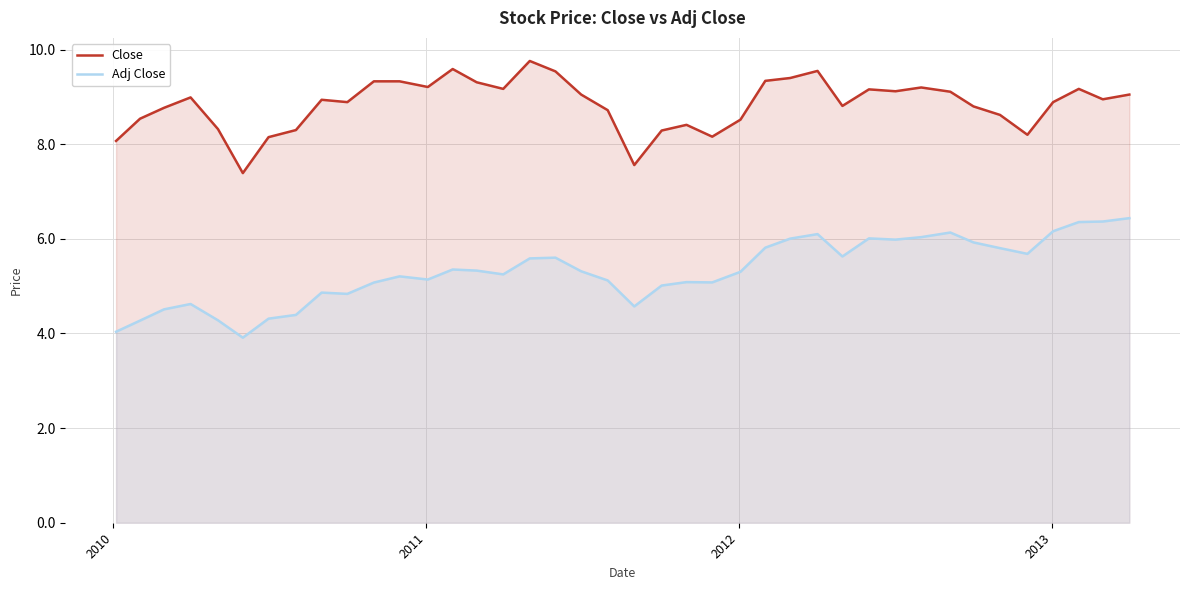

List the series in order of their peak value, lowest first.

Adj Close, Close